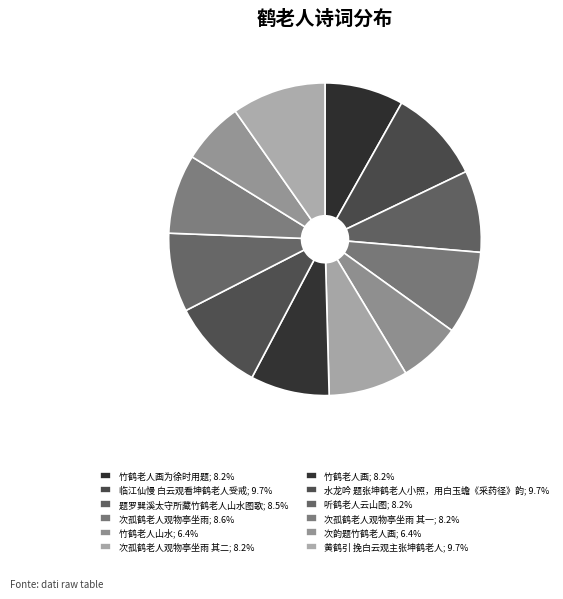

Which slice is the largest?

黄鹤引 挽白云观主张坤鹤老人